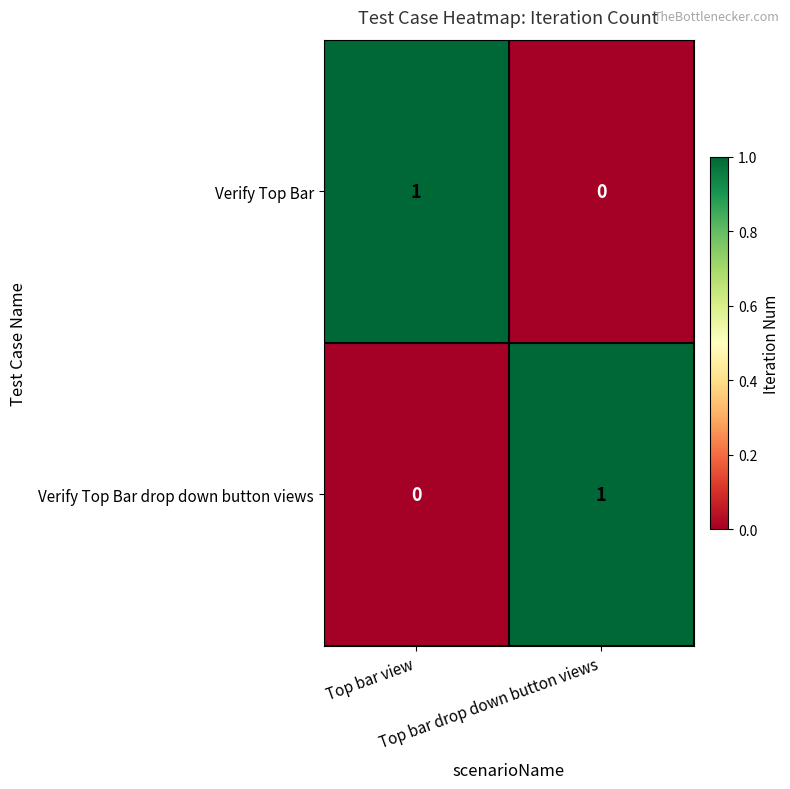

Count the number of data series in this chart.

2